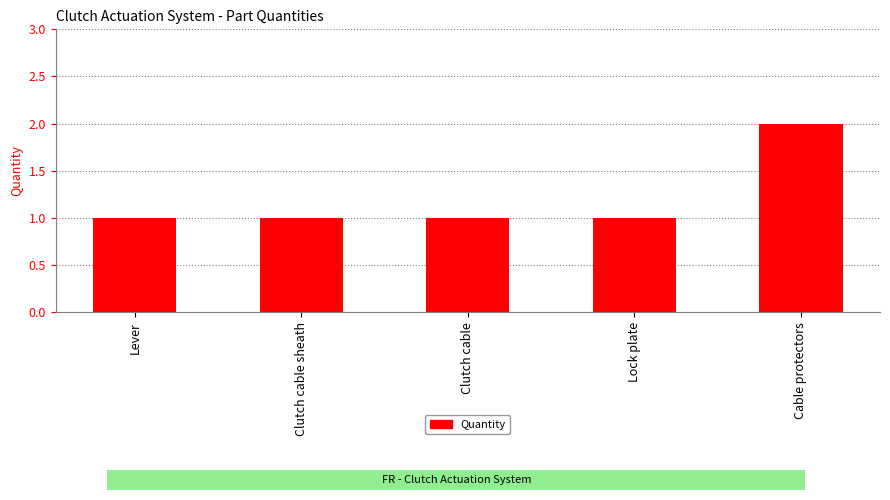

What is the label of the 5th bar from the left?

Cable protectors